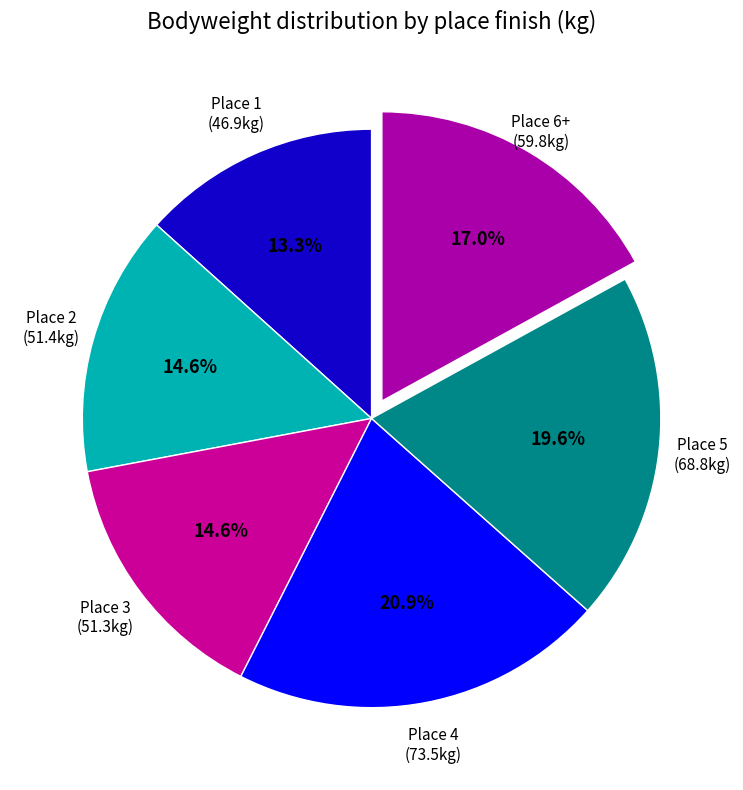

Combined, do Place 2 and Place 4 account for over 50%?

No